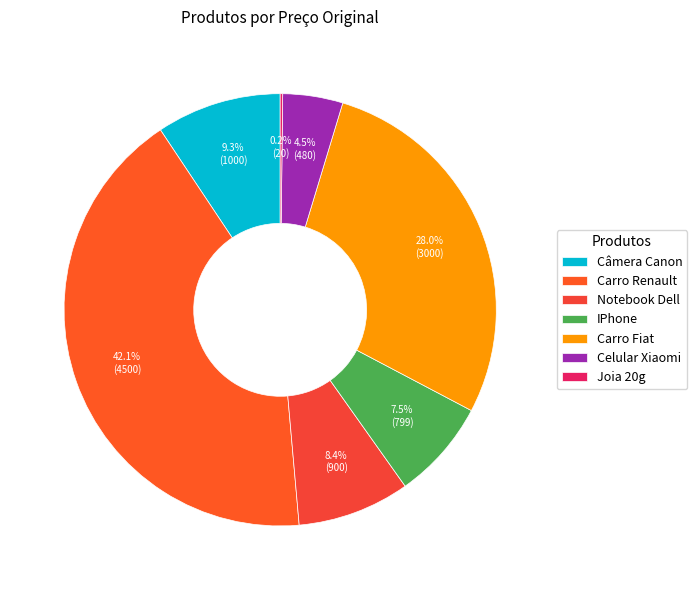

Combined, what portion of the pie is Notebook Dell and Câmera Canon?

17.8%